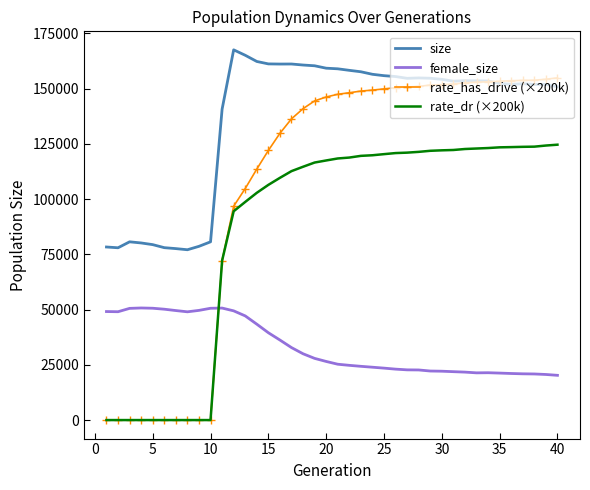

What is the lowest value of the size series?

77096.0